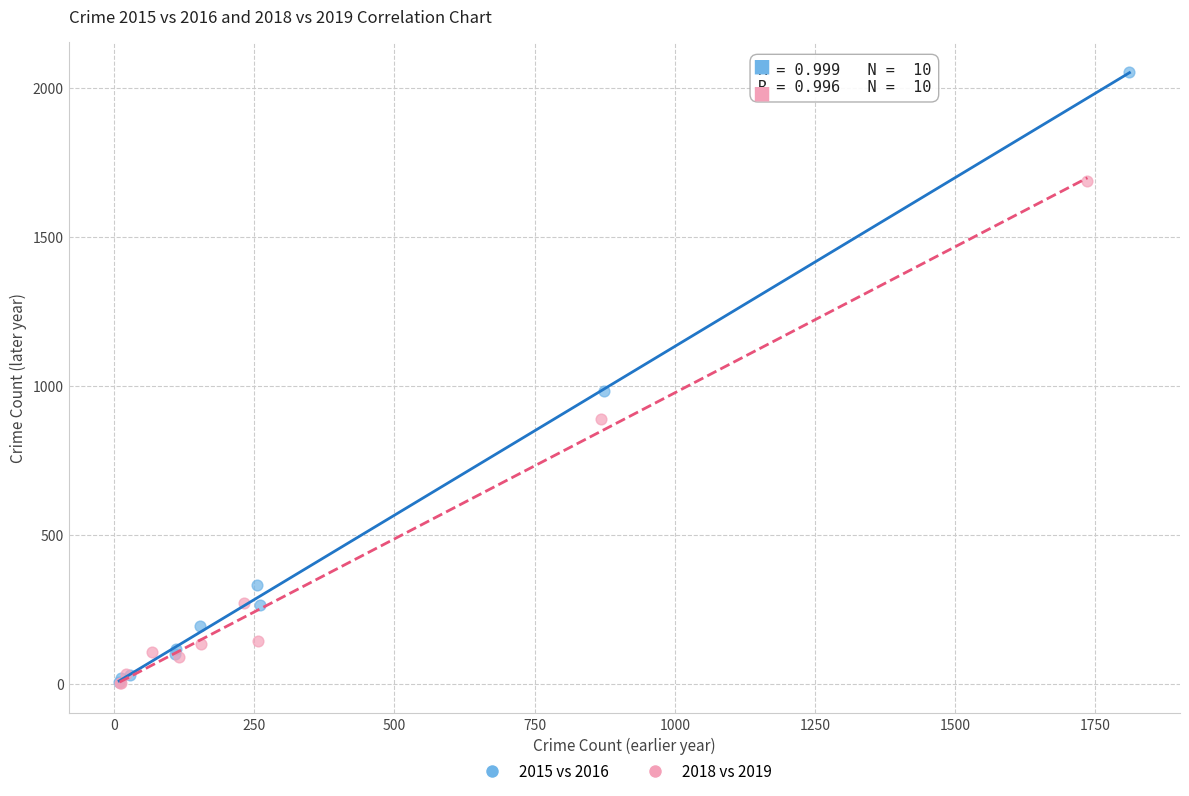

Which series has the largest Y range (max minus min)?

2015 vs 2016